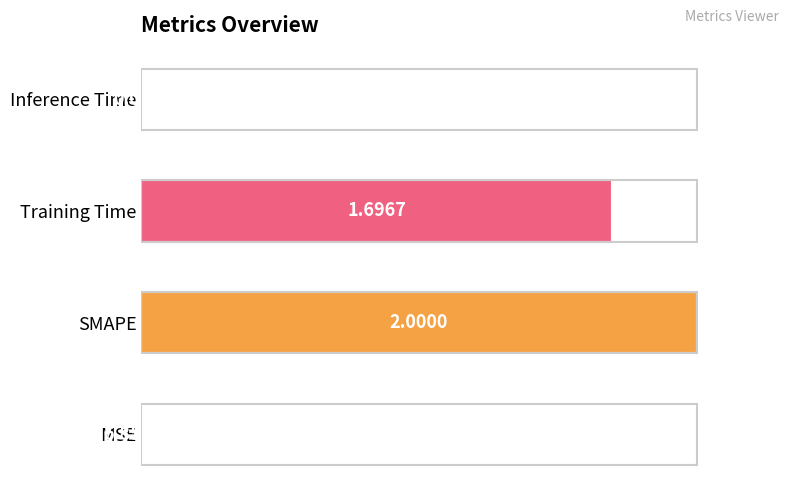

At which label is the value closest to 50?

Training Time